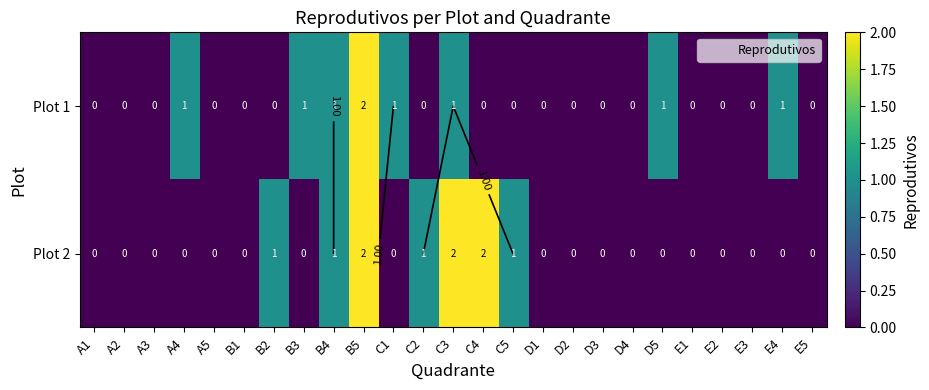

Which series has the largest range (max minus min)?

Plot 1